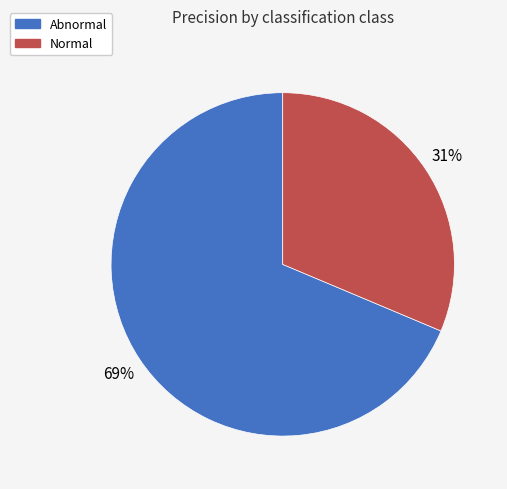

Is the sum of Normal and Abnormal greater than half?

Yes